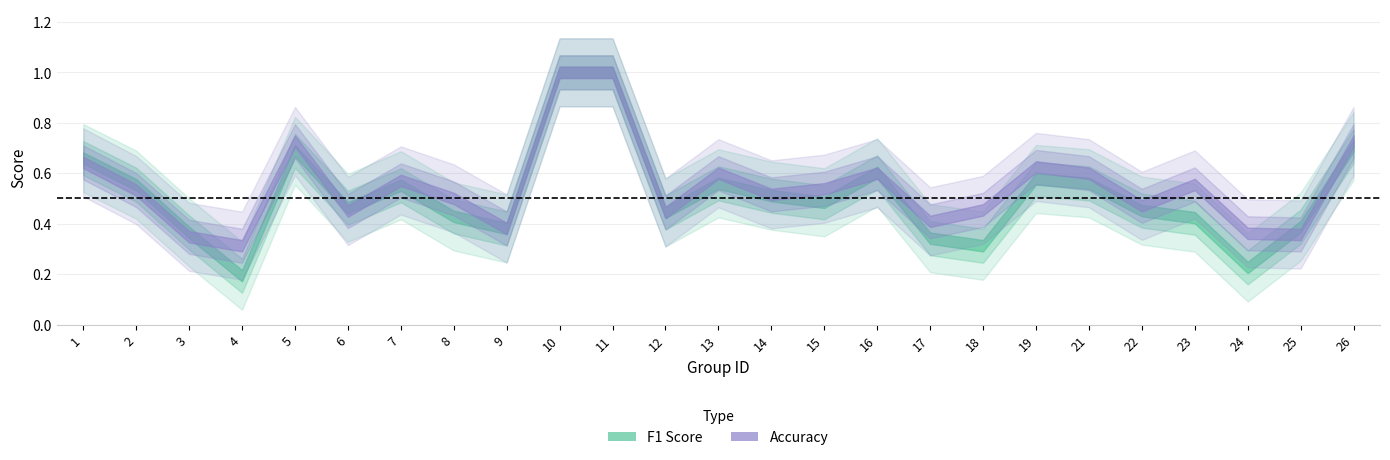

Is it true that accuracy equals 0.5 at 14?

True